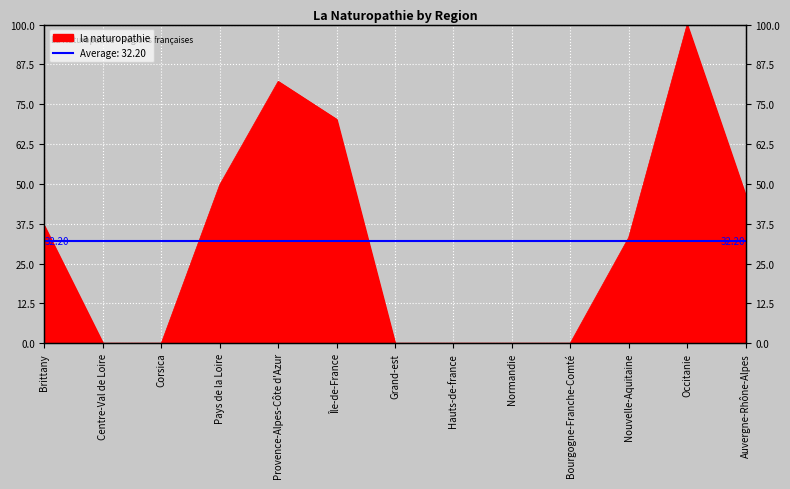

Where does the data first go above 33?

Brittany